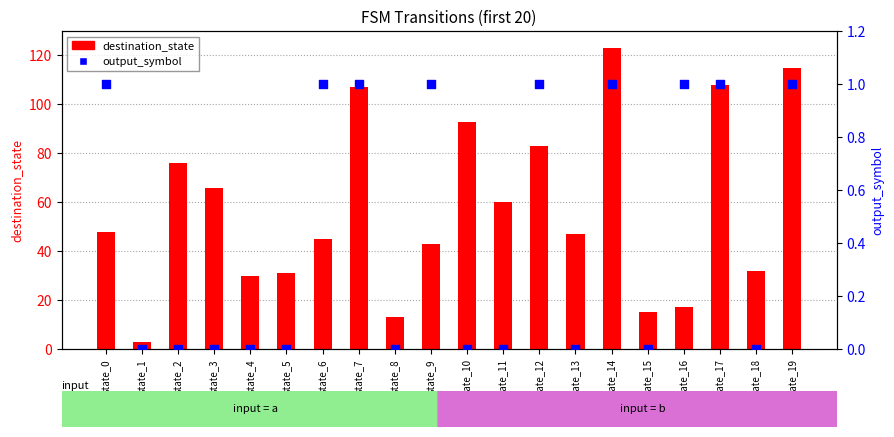

Which series has the largest total across all categories?

destination_state